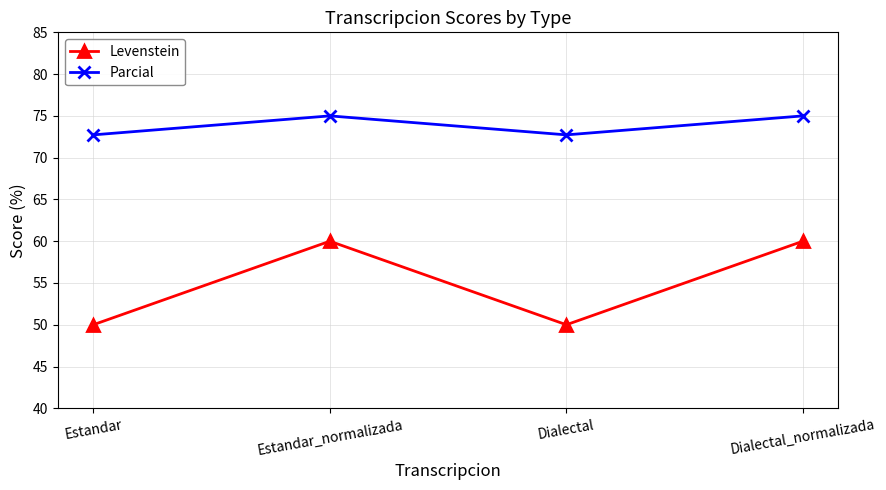

What is the spread (max minus min) of values at Dialectal_normalizada?

15.0